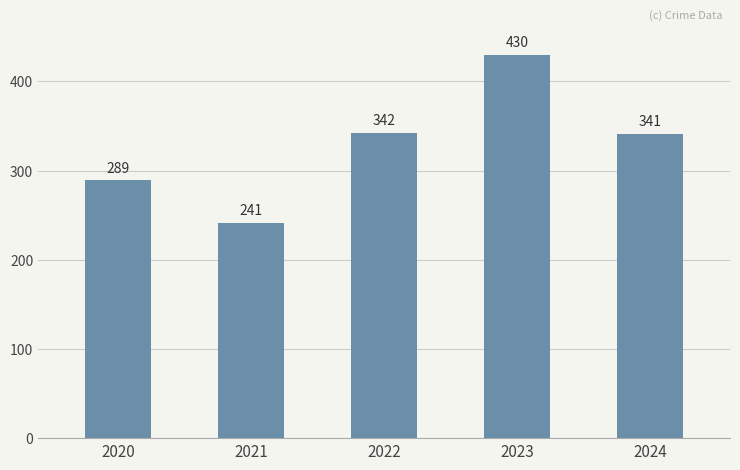

What is the smallest value displayed?

241